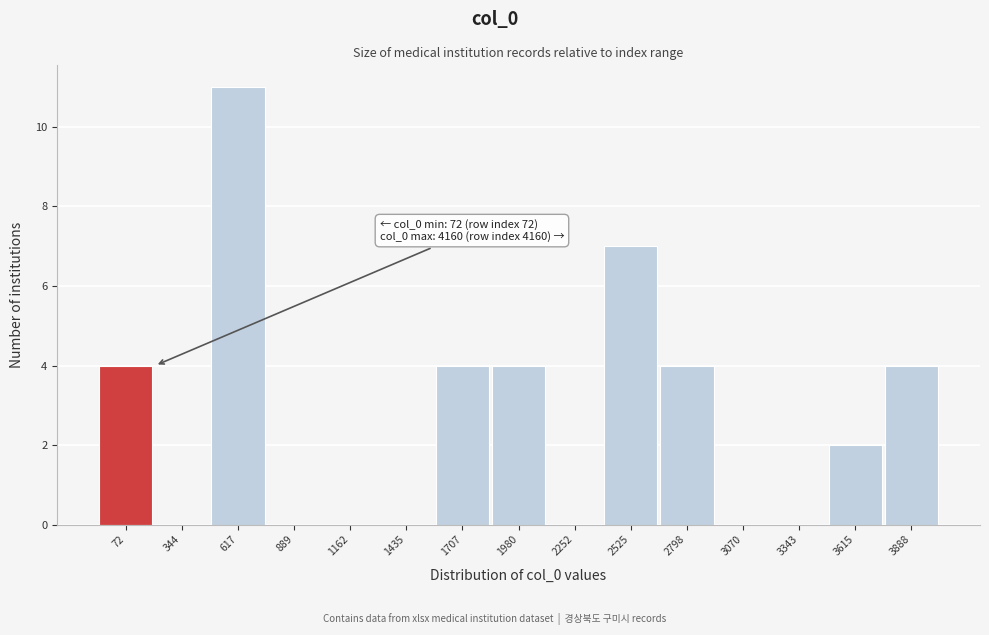

Reading left to right, list all the values displayed in this chart.

72=4	344=0	617=11	889=0	1162=0	1435=0	1707=4	1980=4	2252=0	2525=7	2798=4	3070=0	3343=0	3615=2	3888=4